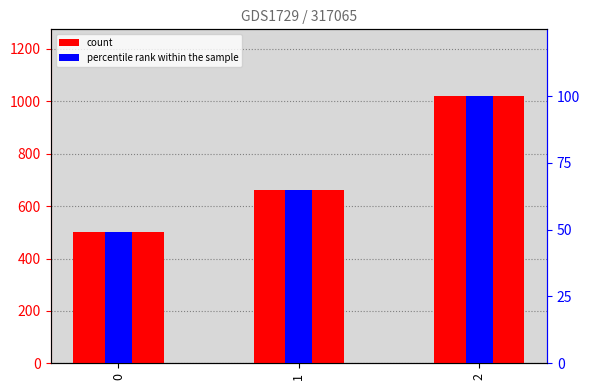

At which label does count first exceed 660?

2